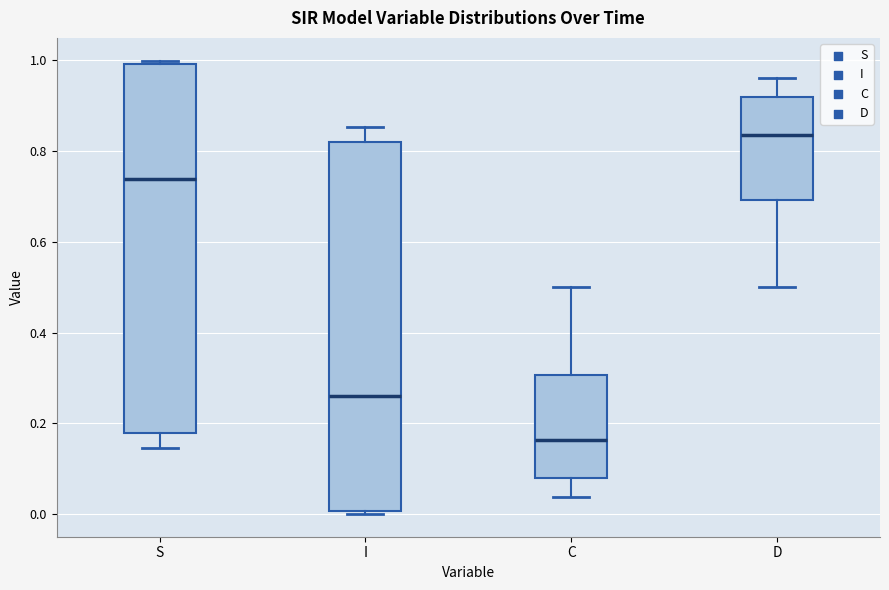

Where is the upper edge of the box for I on the y-axis? The values are not printed on the chart, so give them approximately, as read against the axis.

0.82